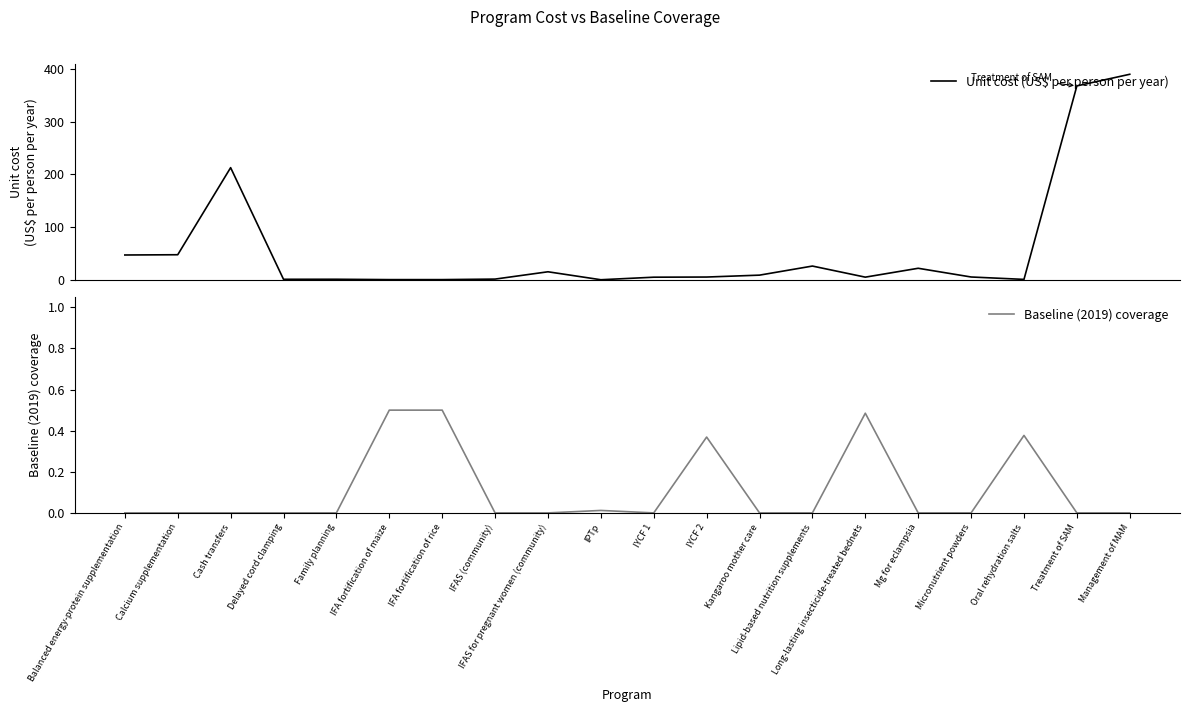

At how many categories does at least one series exceed 352?

2